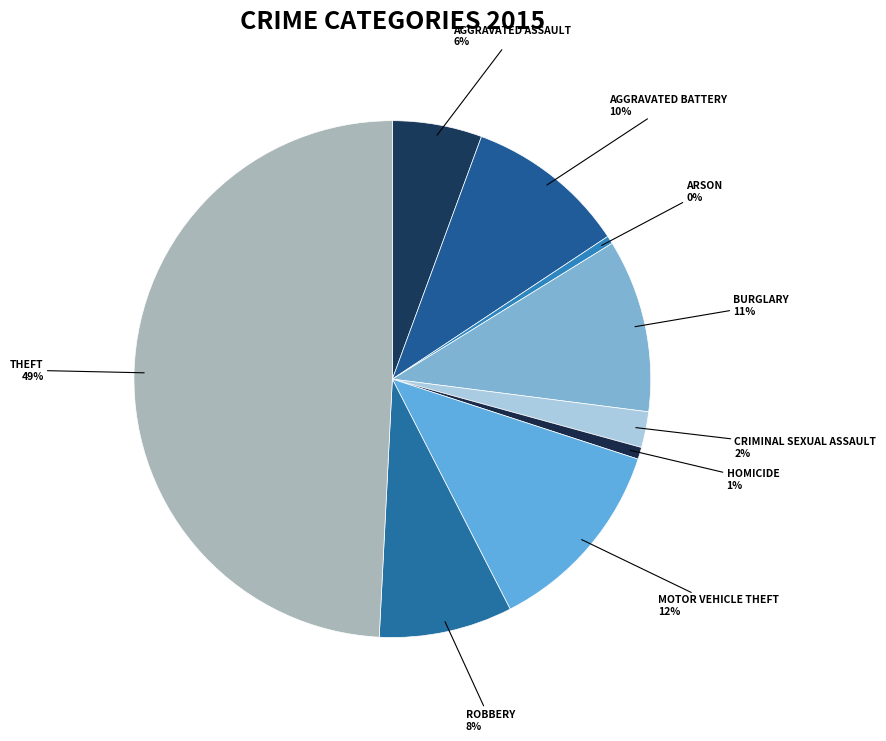

How many slices are in this pie chart?

9